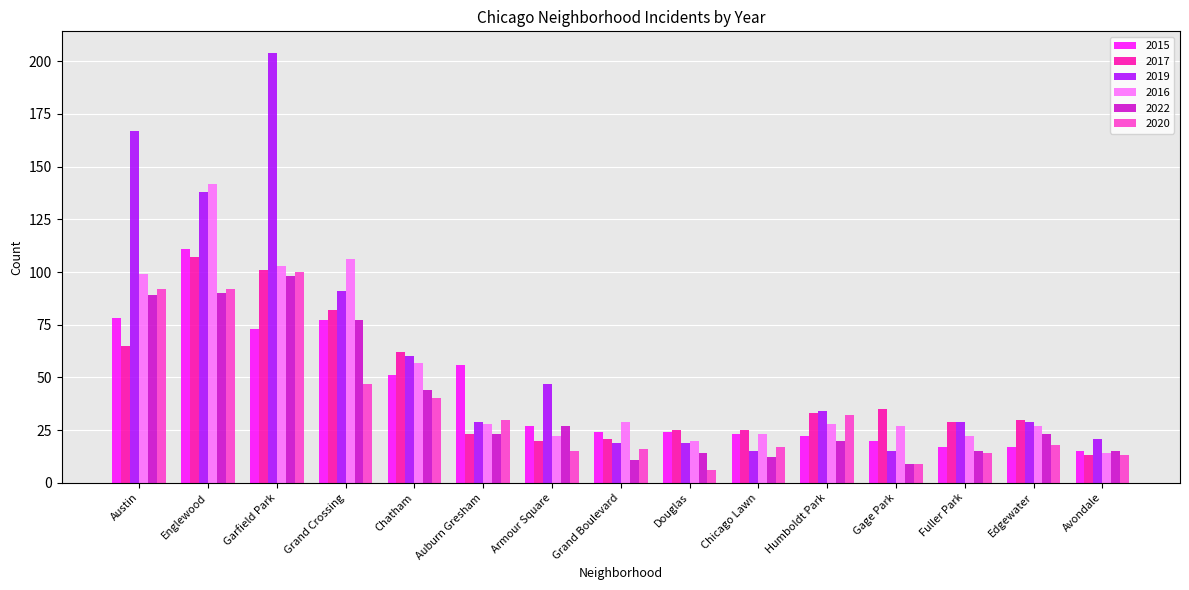

At which label does 2015 first exceed 24?

Austin